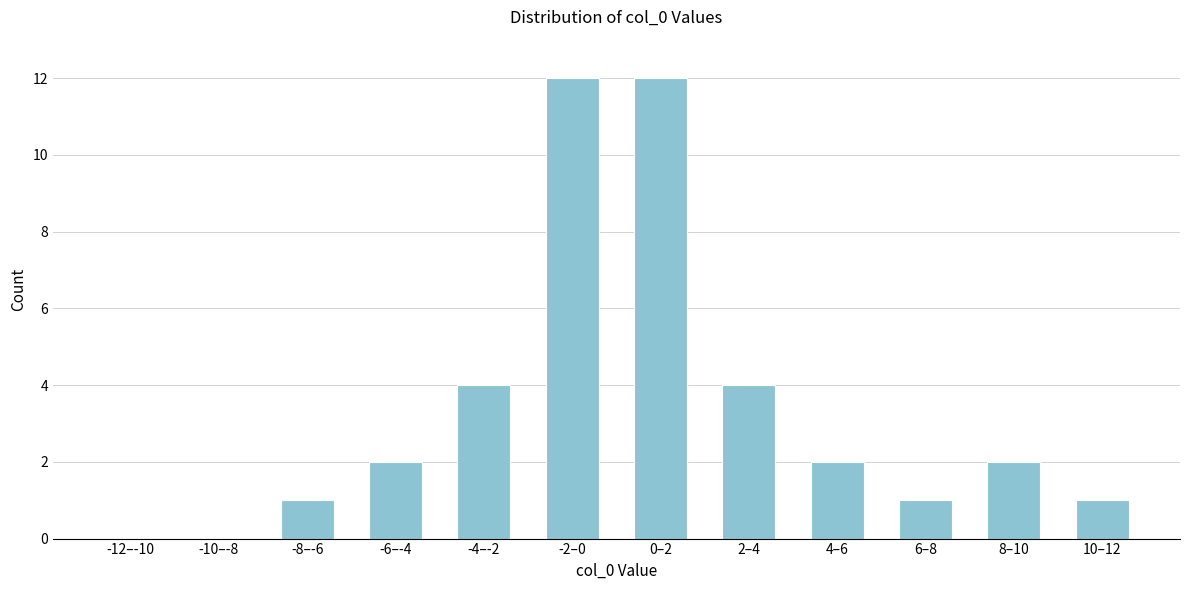

Reading left to right, transcribe all the data shown in this chart.

-12–-10=0	-10–-8=0	-8–-6=1	-6–-4=2	-4–-2=4	-2–0=12	0–2=12	2–4=4	4–6=2	6–8=1	8–10=2	10–12=1